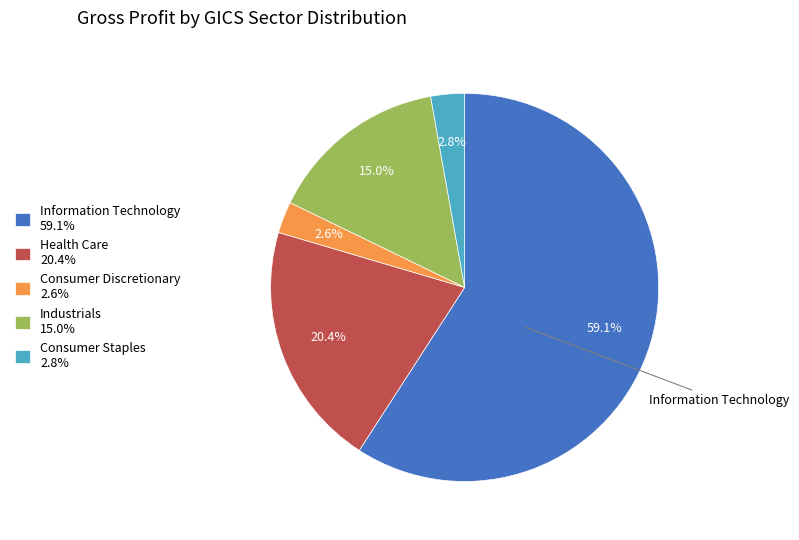

What is the ratio of the value at Information Technology 59.1% to the value at Health Care 20.4%?

2.9